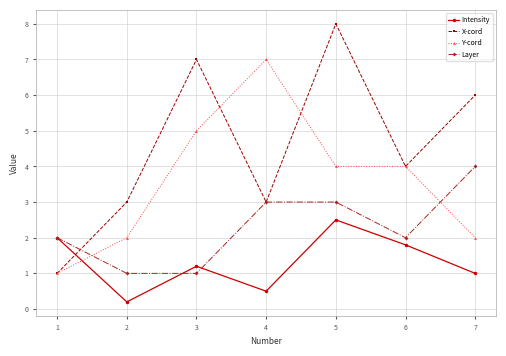

How many lines are shown in the chart?

4